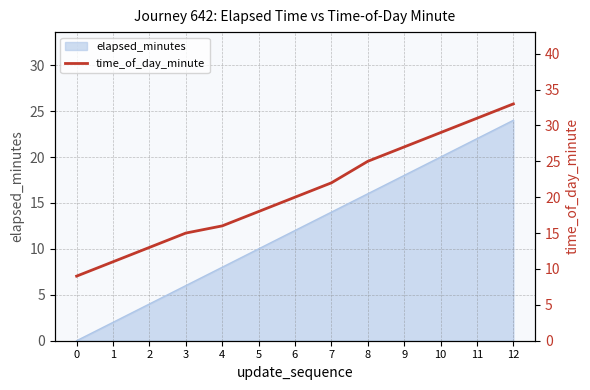

Reading left to right, what are all the values shown in this chart?

0=9	1=11	2=13	3=15	4=16	5=18	6=20	7=22	8=25	9=27	10=29	11=31	12=33